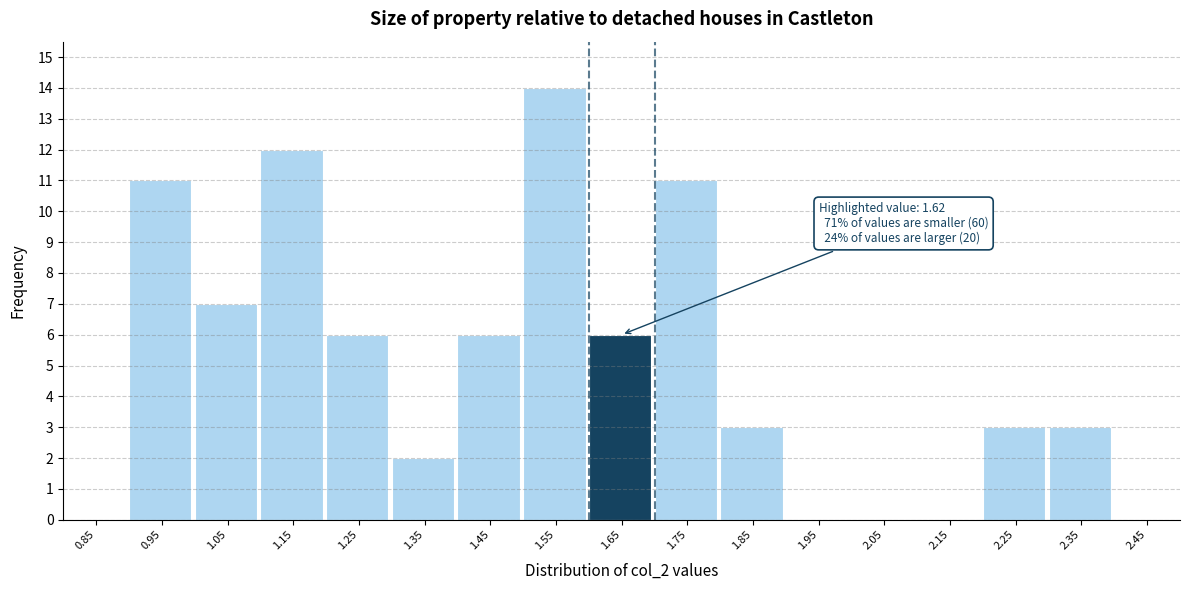

Which range on the x-axis has the tallest bar?

1.5 to 1.6